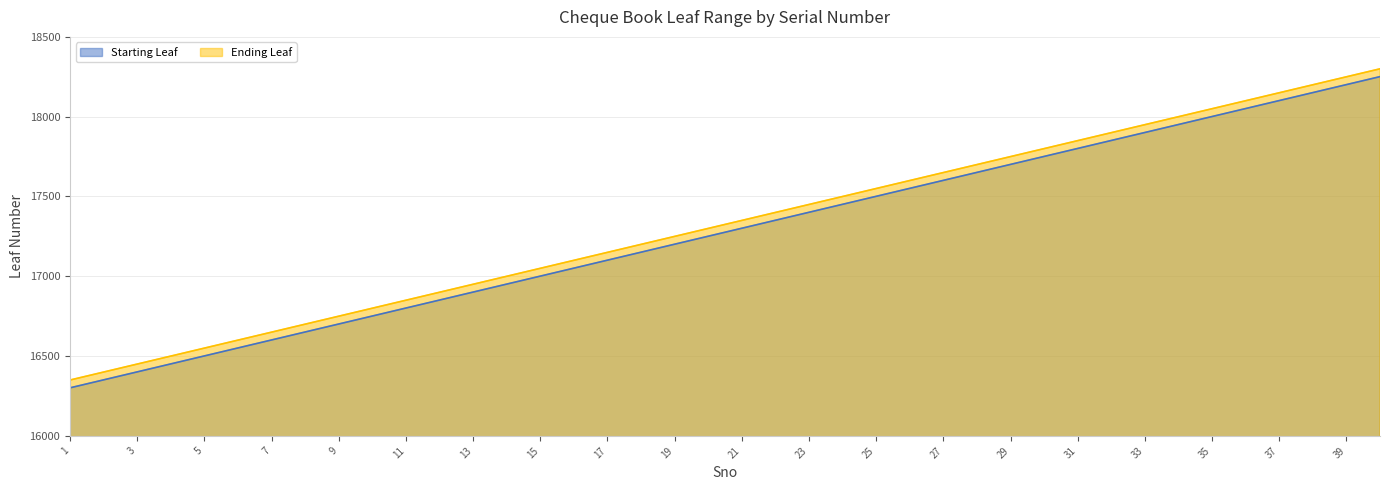

What is the sum of the Starting Leaf values at 13 and 12?

33752